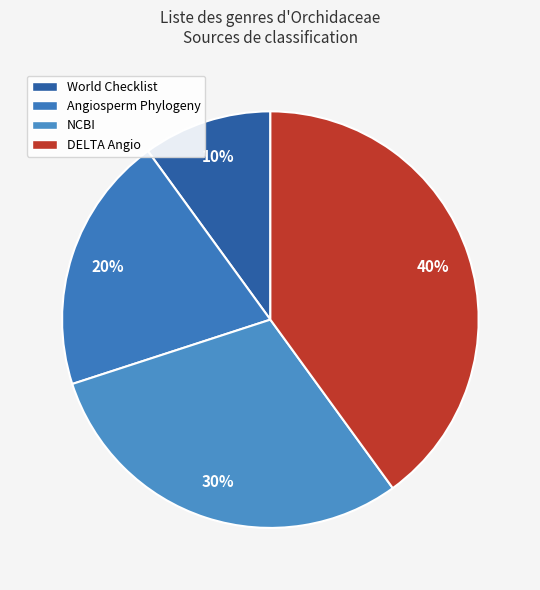

How many slices are in this pie chart?

4